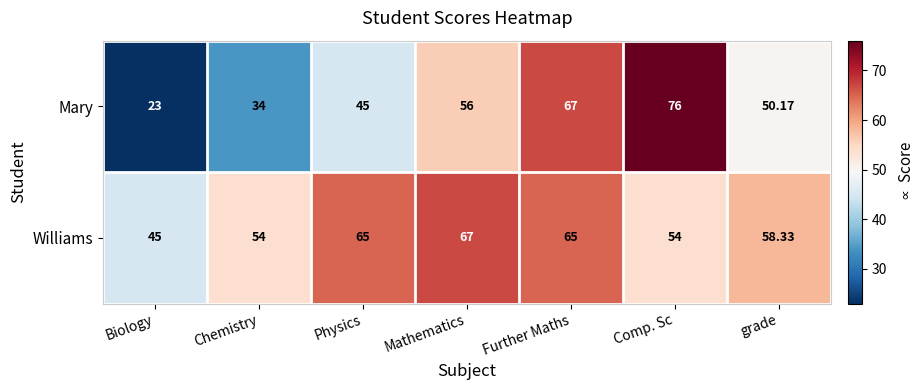

Rank the series by their maximum value, from highest to lowest.

Mary, Williams